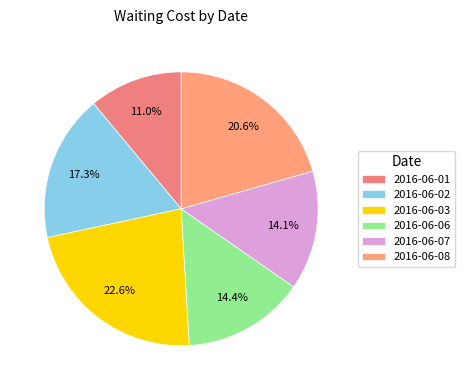

To the nearest percent, what is the difference between the 2016-06-02 and 2016-06-03 slice percentages?

5%